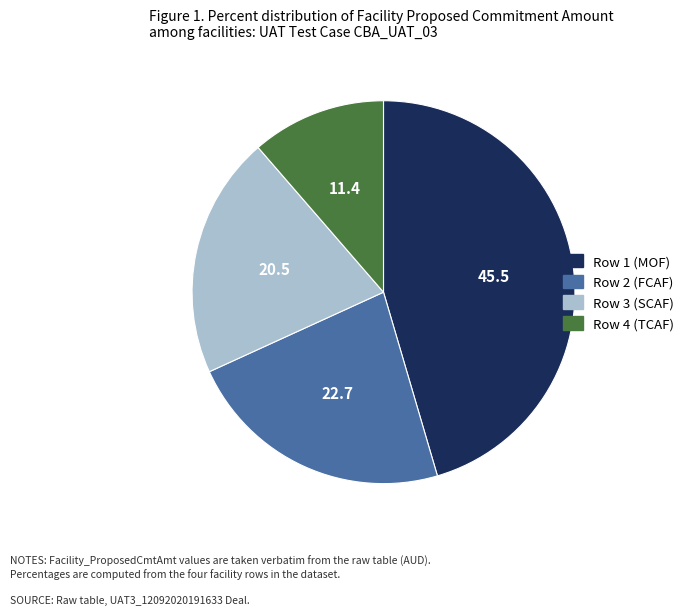

Is there any slice that represents more than half of the pie?

No